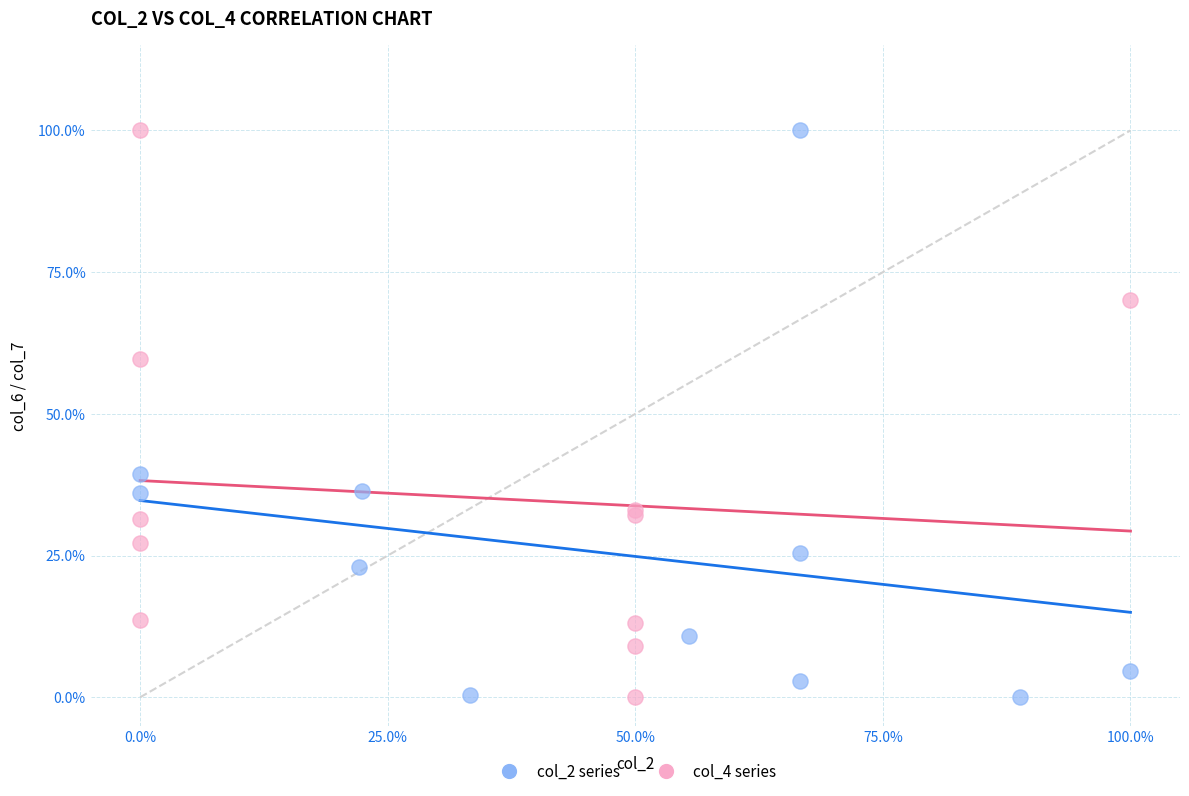

What are all the series names shown in the legend?

col_2 series, col_4 series